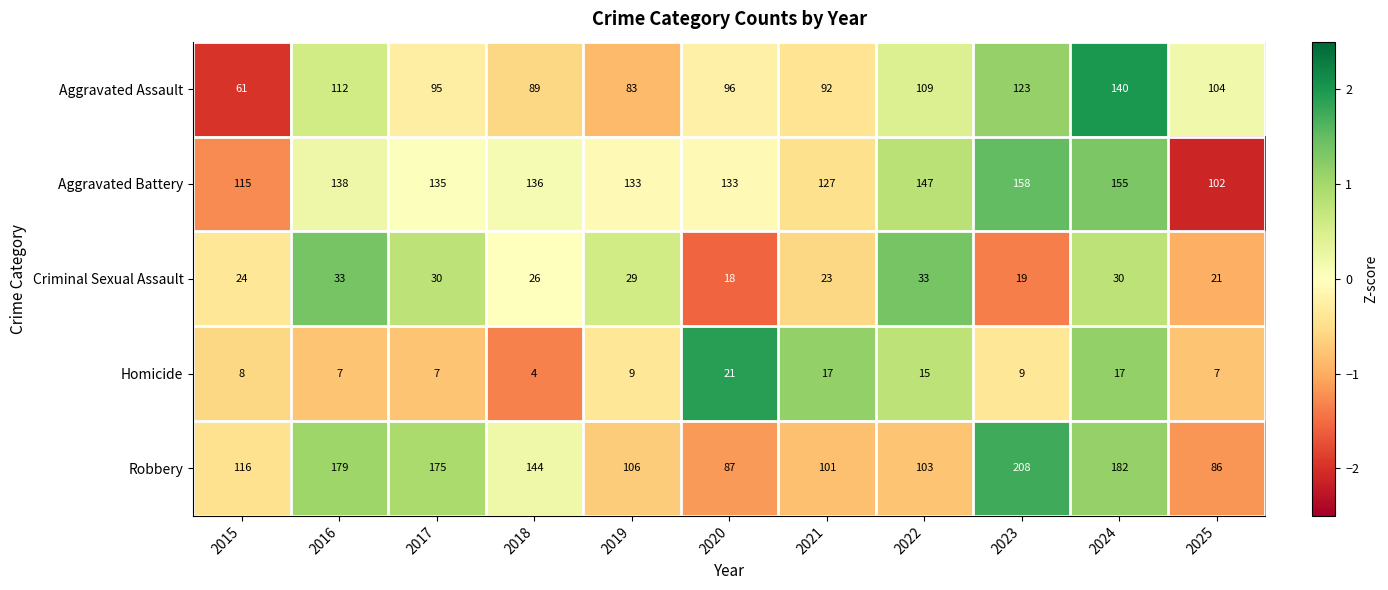

What is the difference between the highest and lowest values at 2016?

172